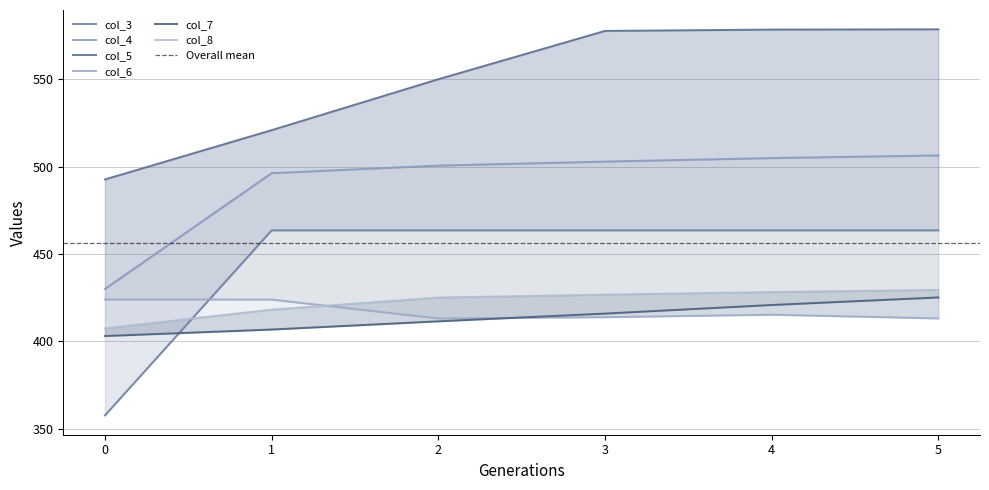

What is the total value across all series at 0.0?

2514.6